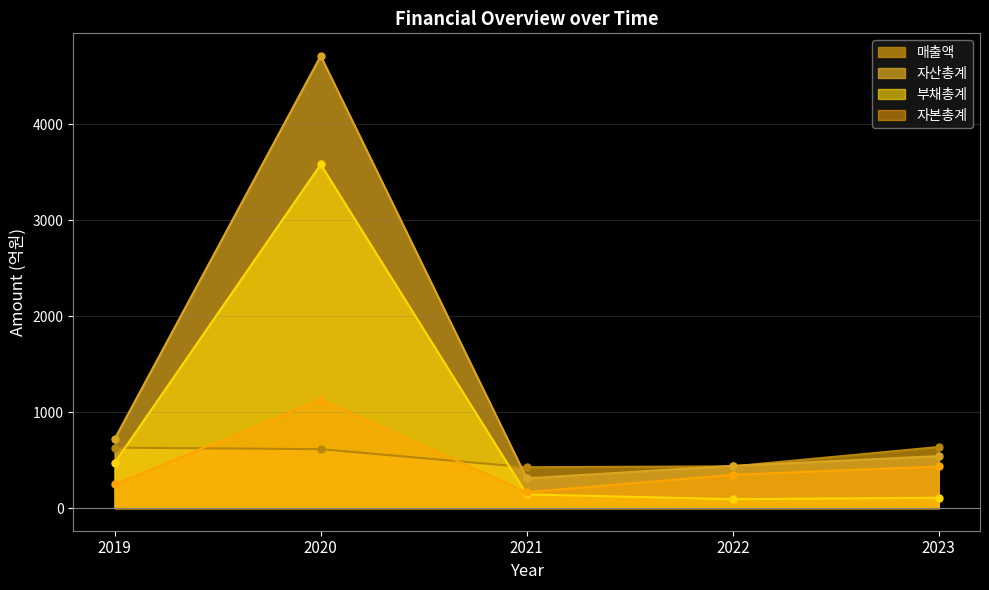

What is the value of the 자본총계 point at the 5th from the left?

434